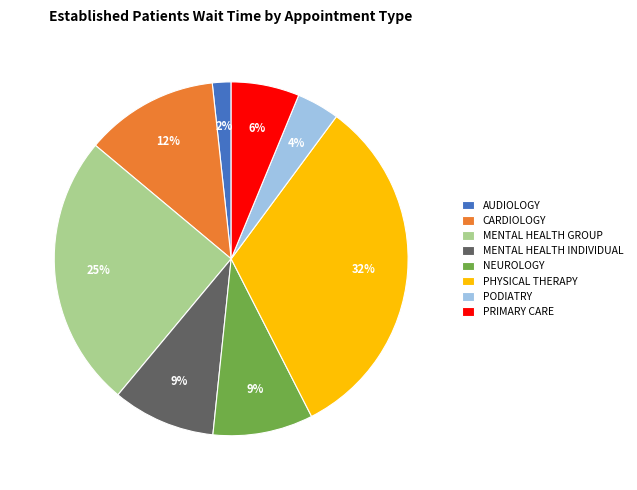

Which has a higher value, PHYSICAL THERAPY or PRIMARY CARE?

PHYSICAL THERAPY